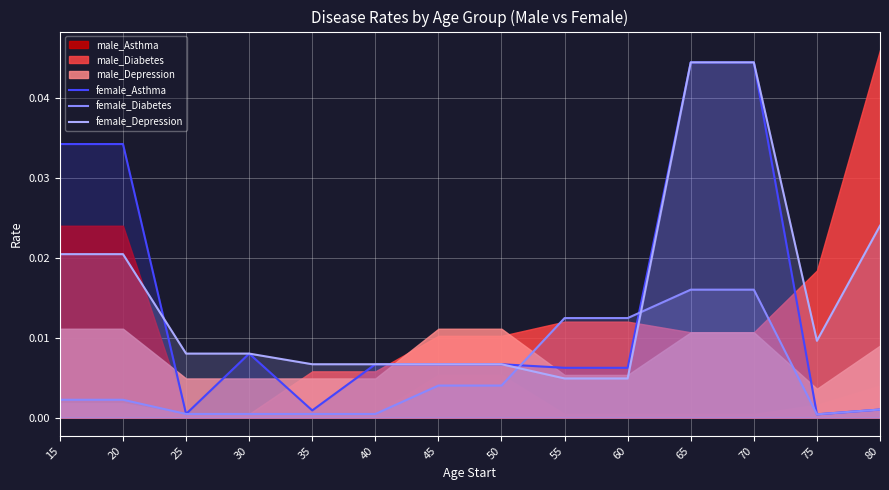

Count the number of categories in the chart.

14